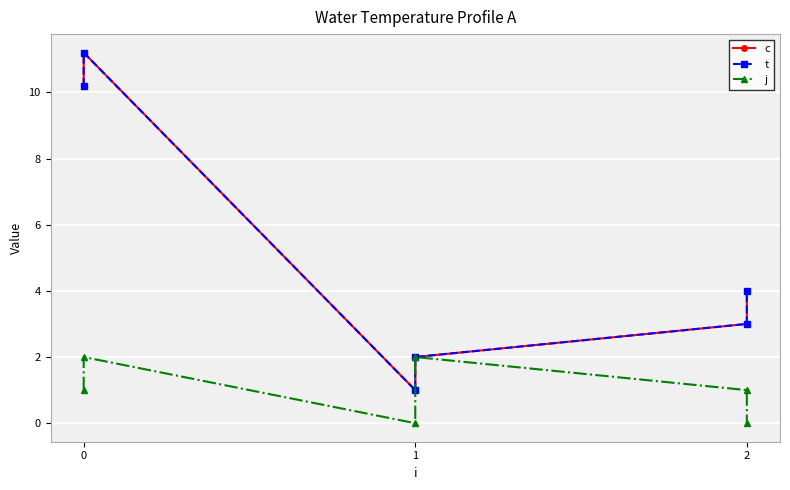

What is the sum of all t values?

31.4